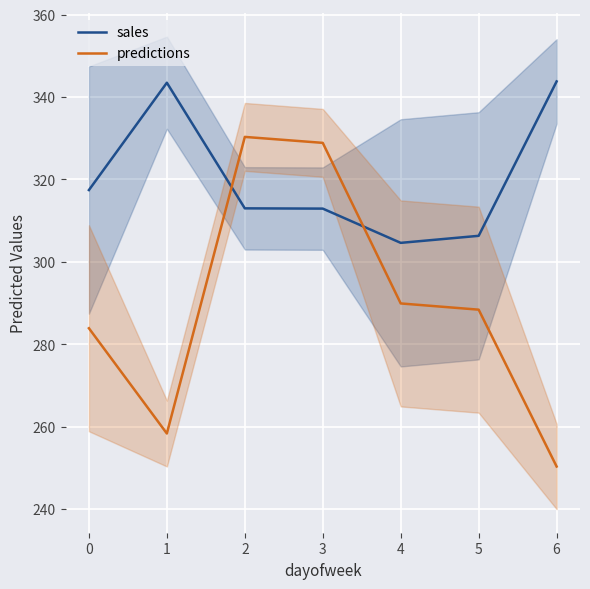

What is the highest value of the predictions series?

330.3